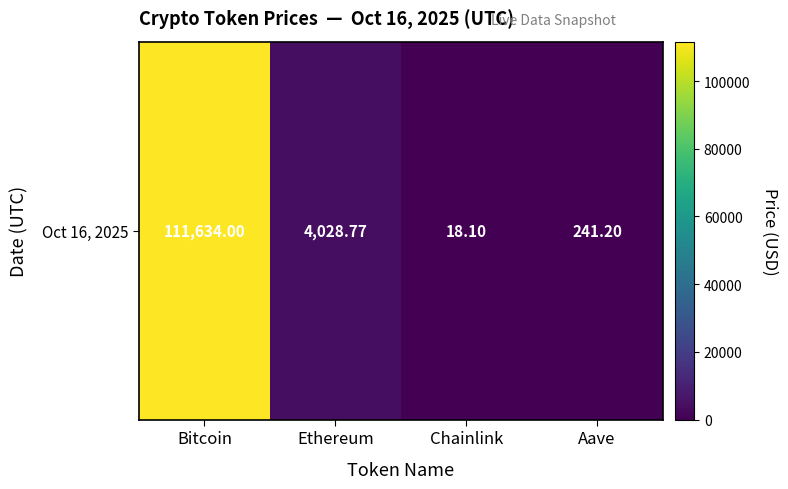

What is the smallest value displayed?

18.1